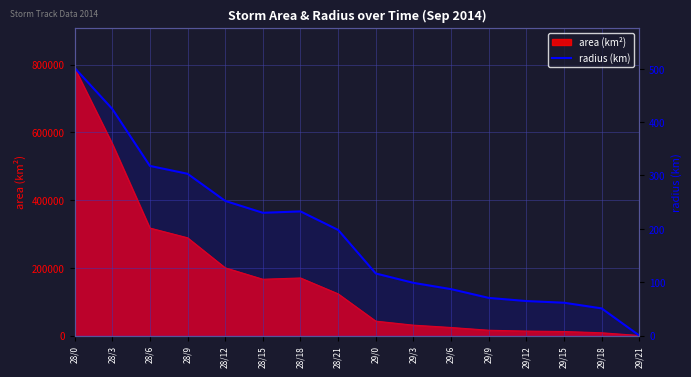

Where is the data nearest to the value 250?

28/12